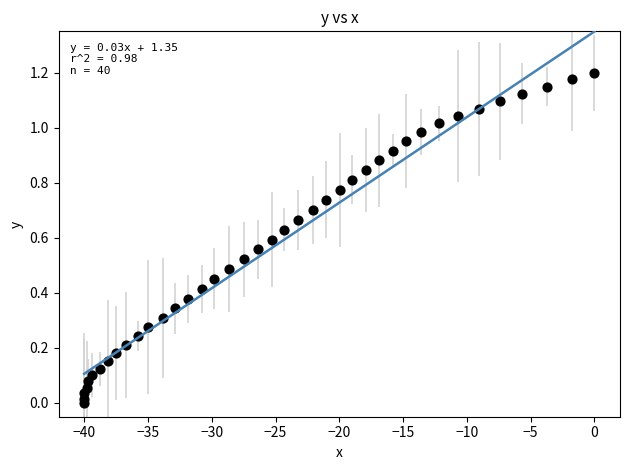

What is the range of X values (max minus min)?

40.0